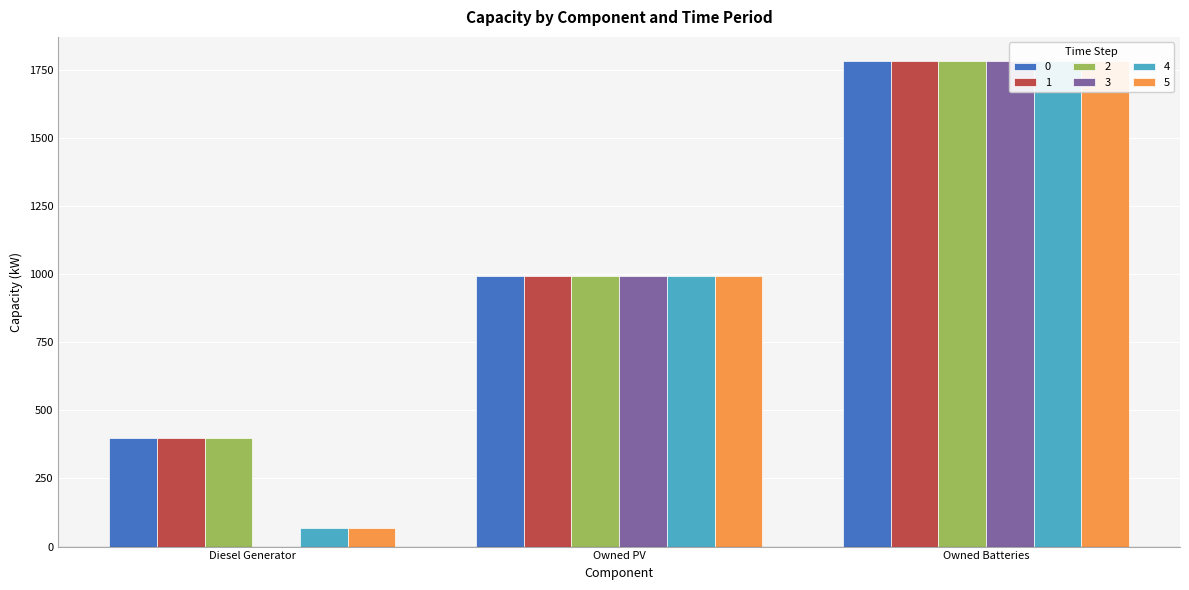

Which series has the largest range (max minus min)?

3